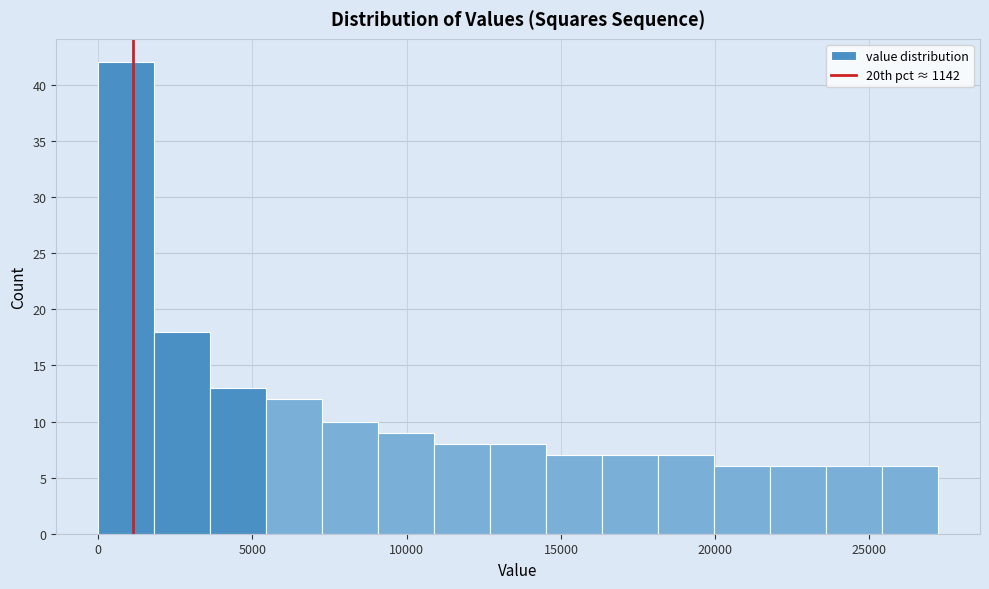

Around what value on the x-axis is the tallest bar? Give the approximate position of its centre, as read against the axis.

1000